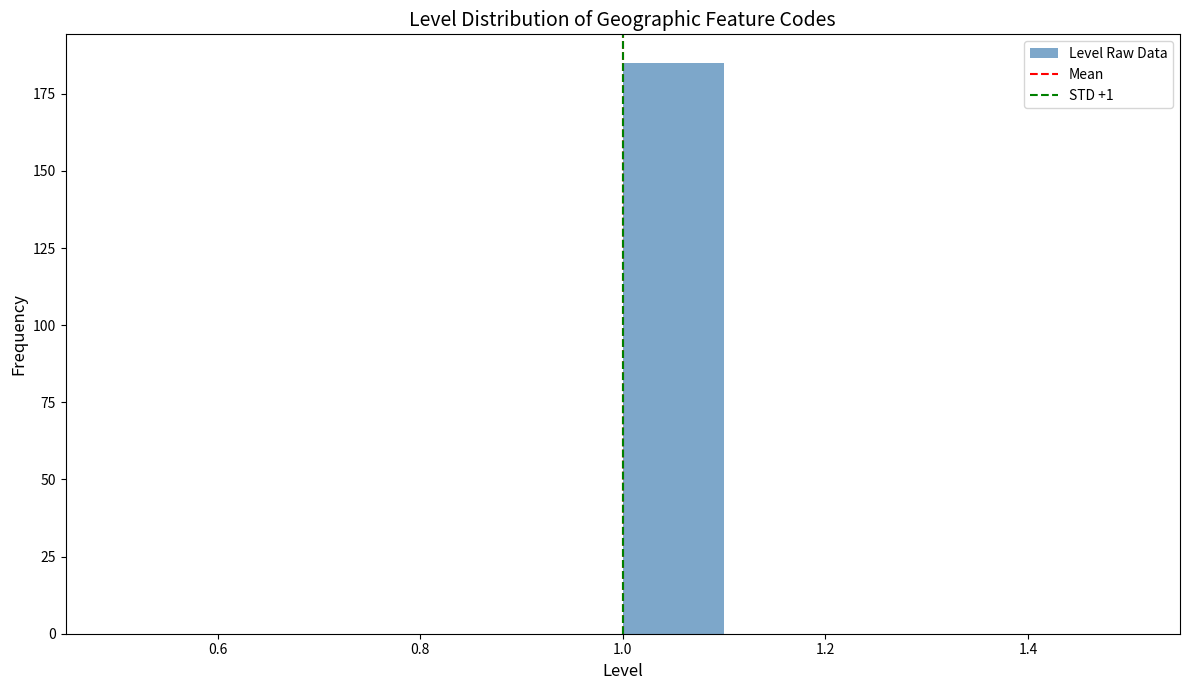

What is the height of the bar covering 1.0 to 1.1 on the x-axis? The values are not printed on the chart, so give them approximately, as read against the axis.

185